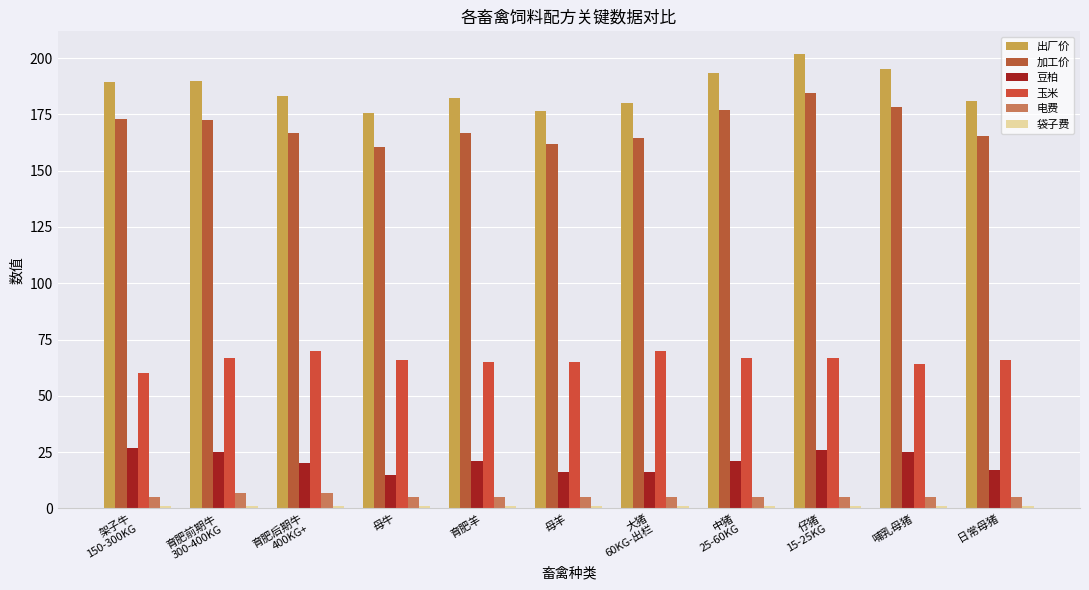

At how many categories does at least one series exceed 4?

11